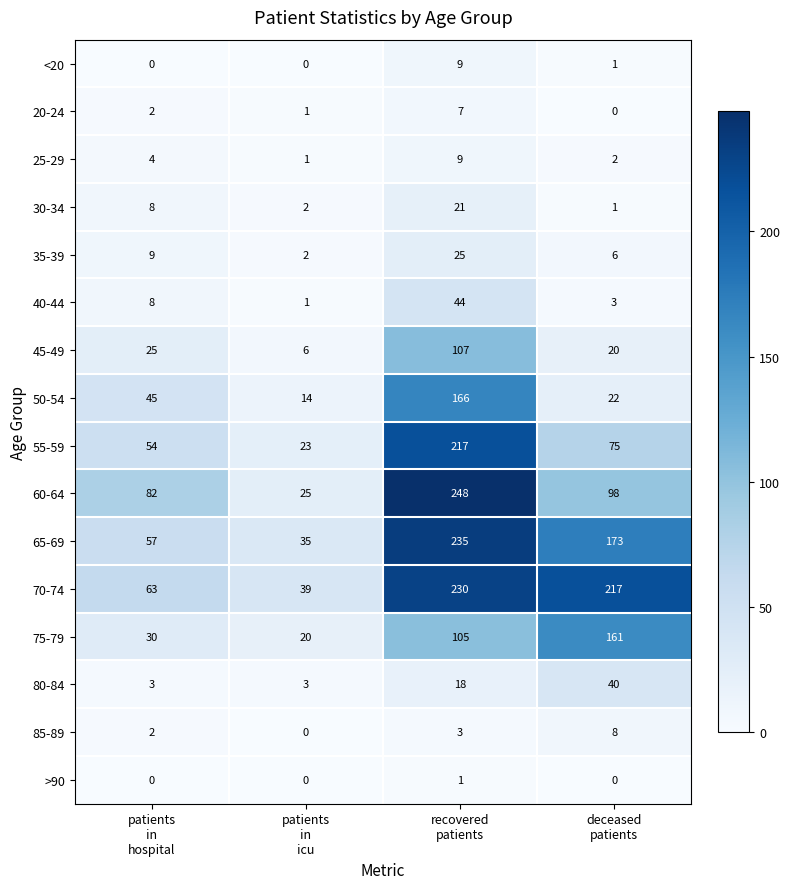

Which series has the largest total across all categories?

70-74